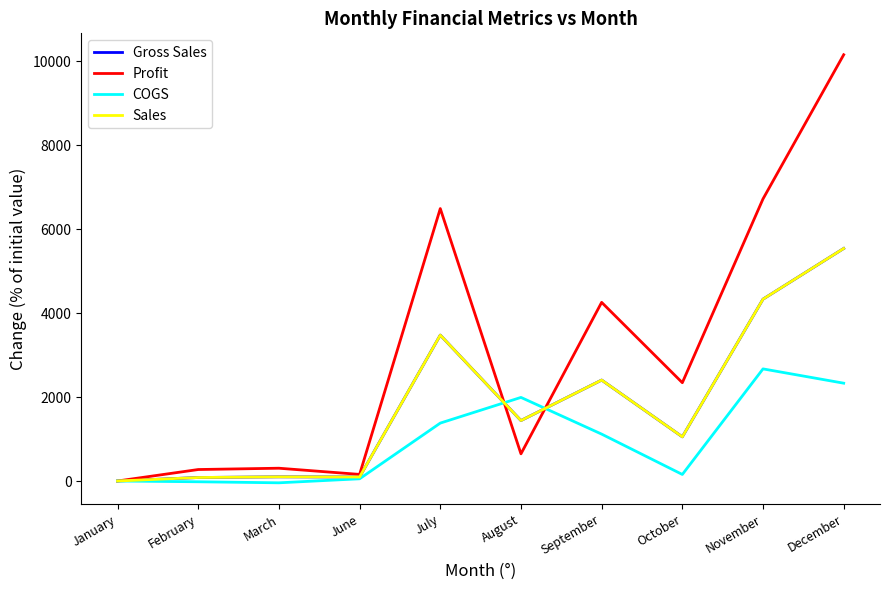

Where is the first local minimum for COGS?

March